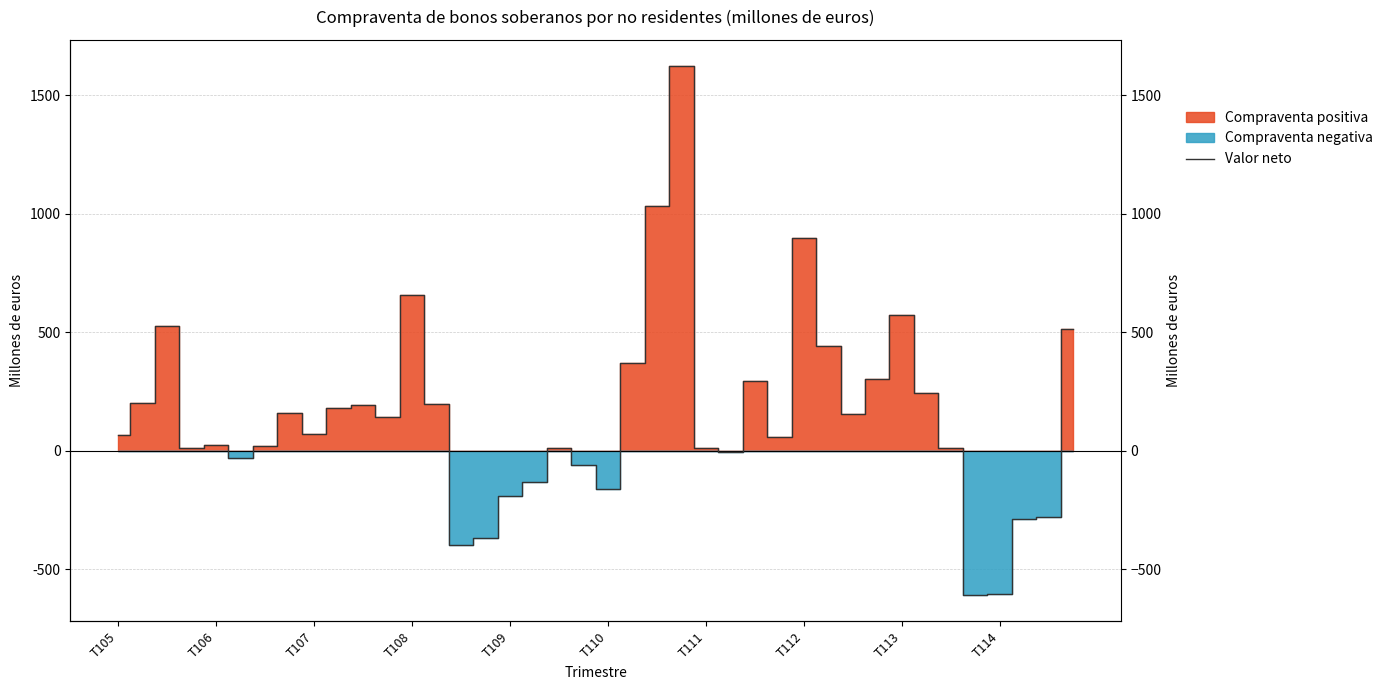

How many lines are shown in the chart?

1